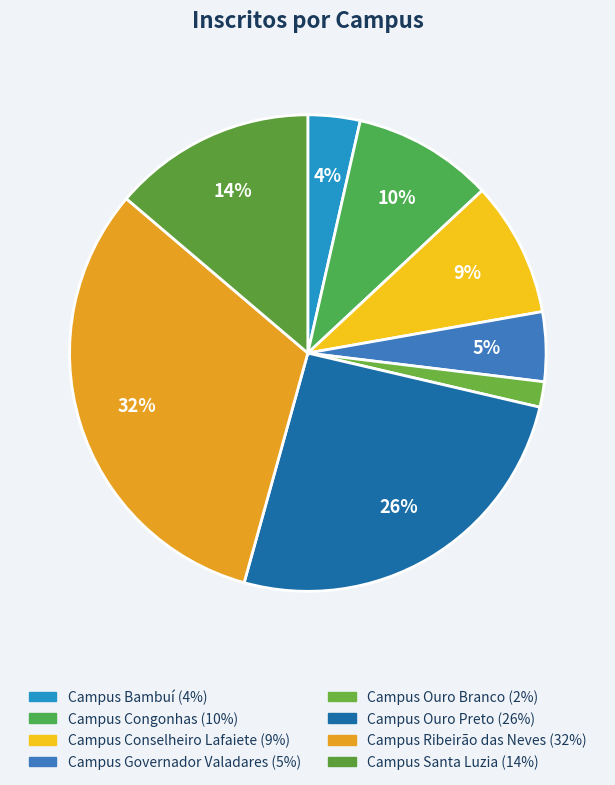

The Campus Ribeirão das Neves slice represents 32% of the pie. True or false?

True